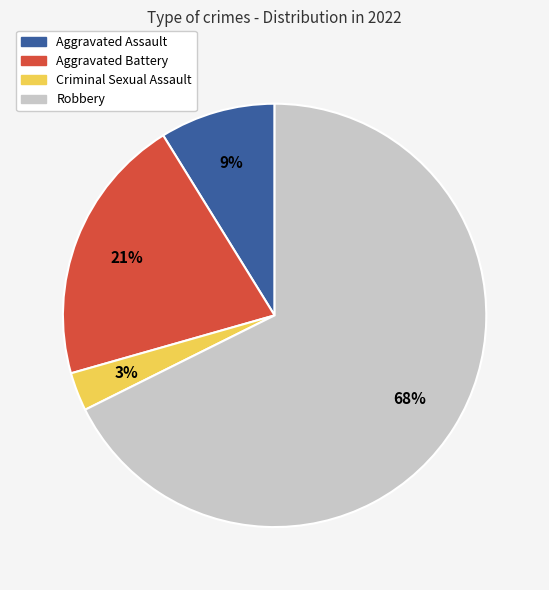

True or false: Robbery accounts for 68% of the total.

True